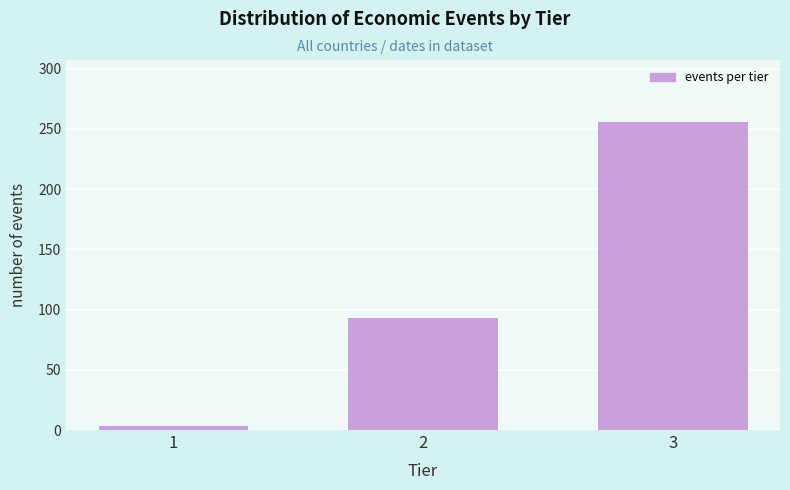

Reading left to right, extract all data points from this chart.

1=3	2=93	3=256